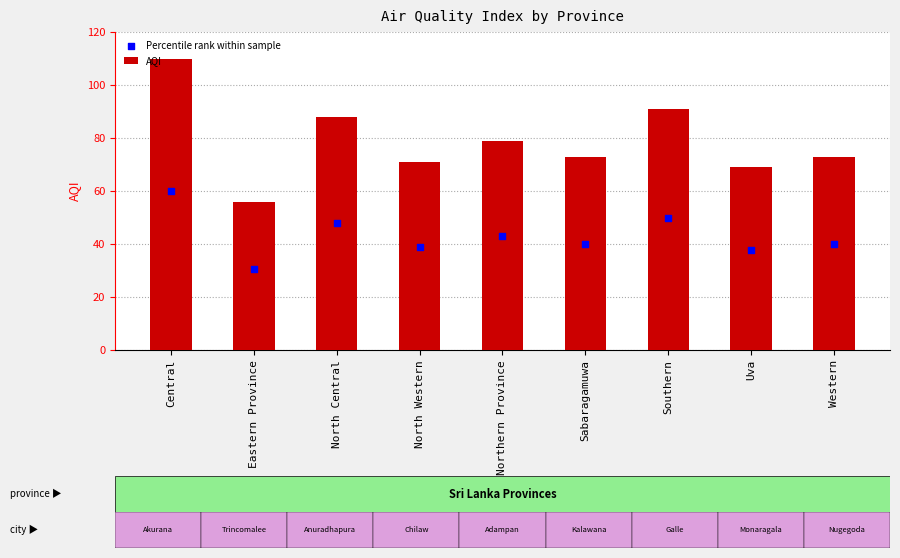

Which series reaches the maximum Y coordinate?

AQI